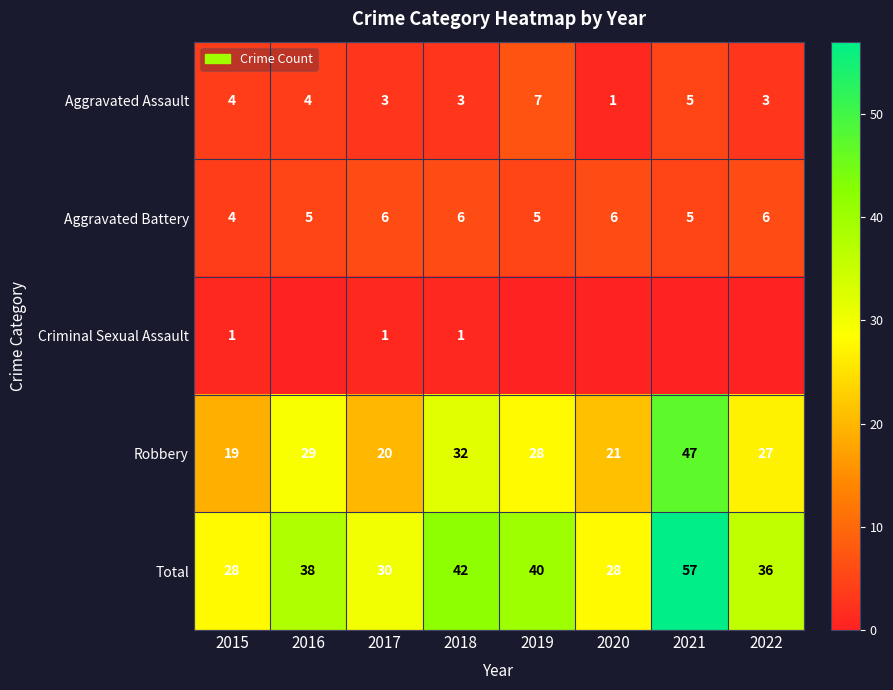

How many Aggravated Battery values are between 5 and 6?

7